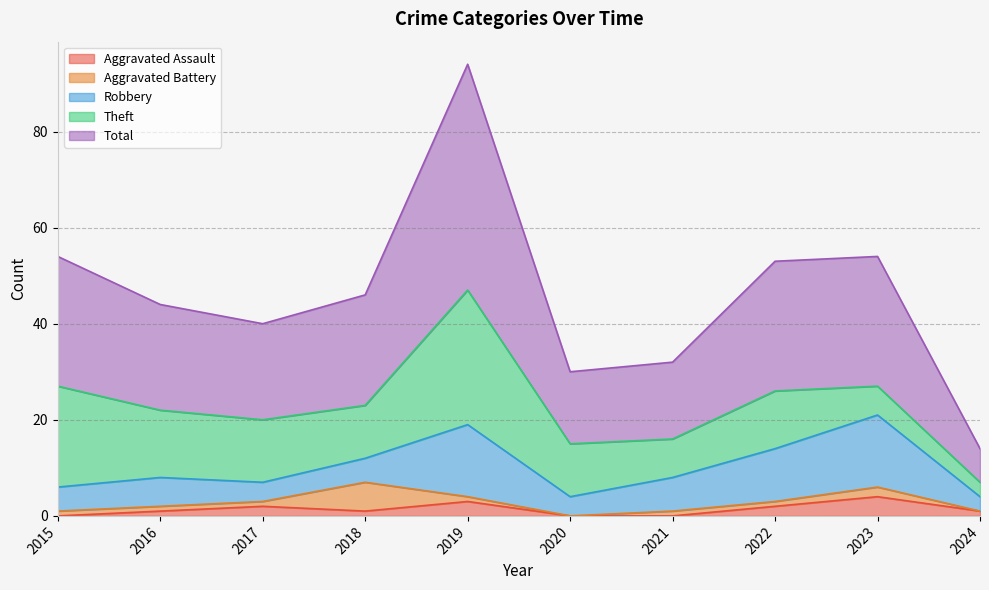

The value of Aggravated Assault at 2023 is 4. True or false?

True